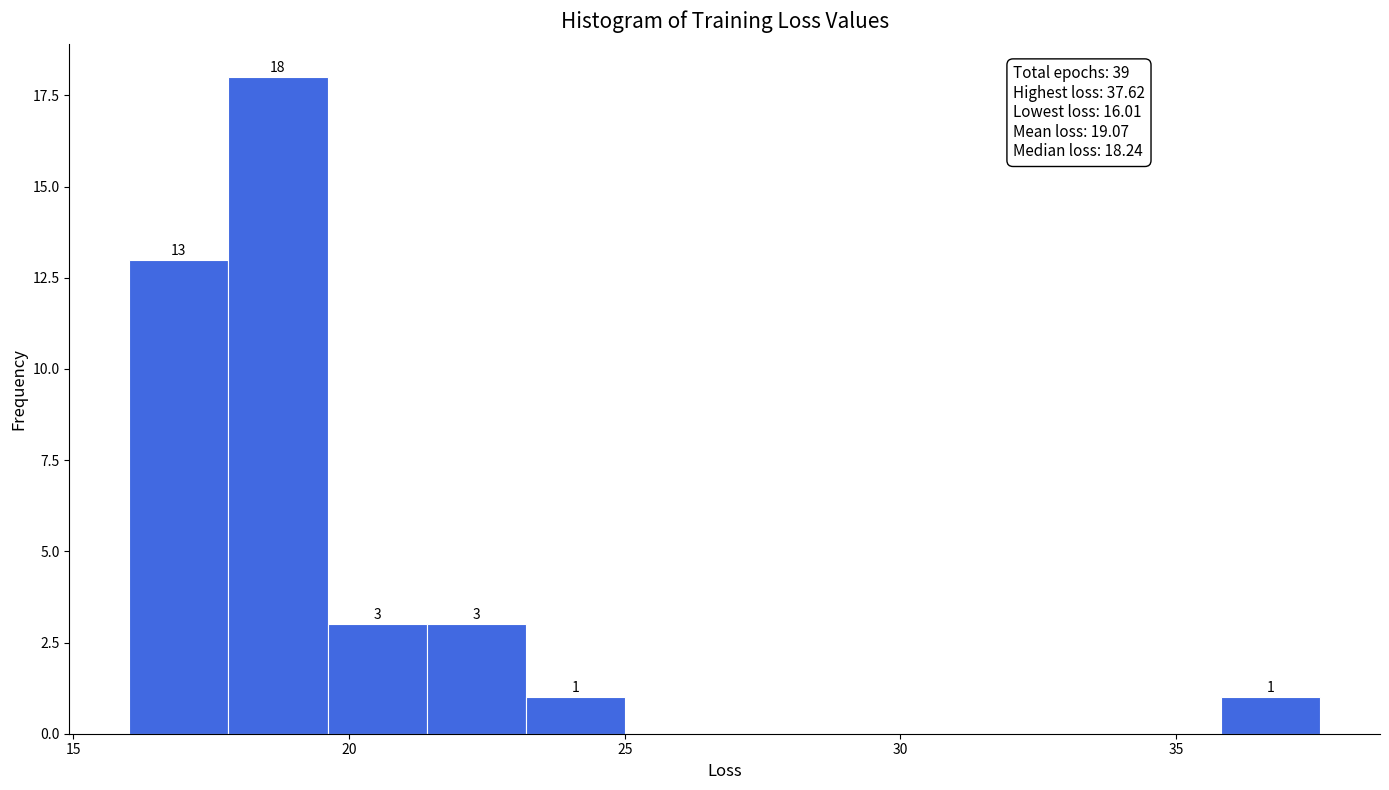

Read against the x-axis, roughly where is the centre of the tallest bar?

18.5